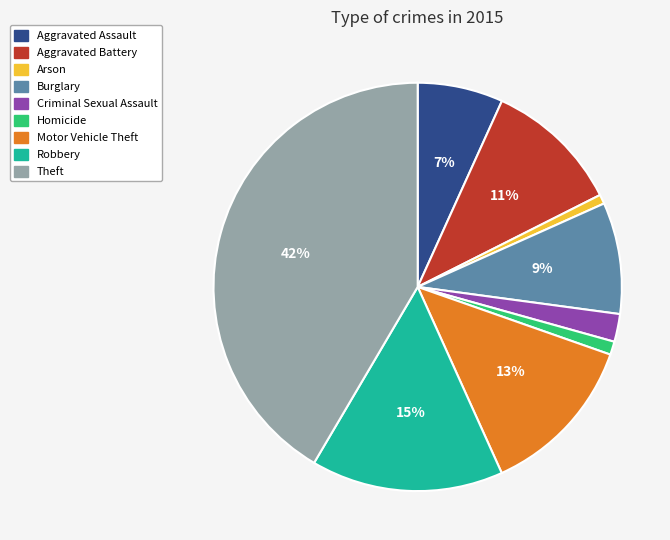

Does any single category account for the majority?

No